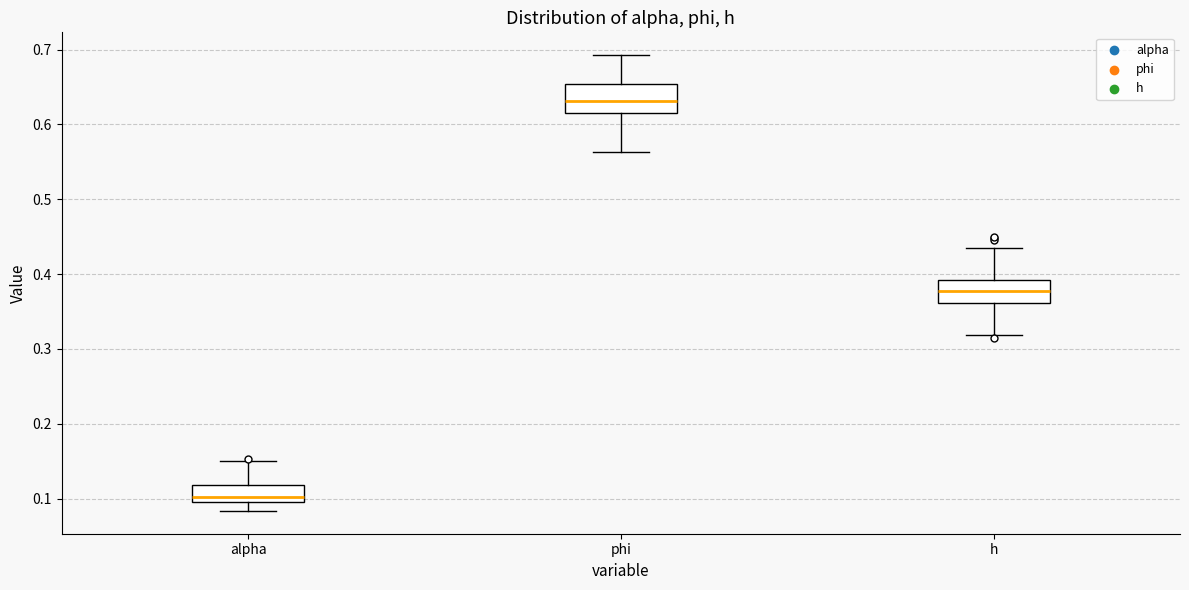

Where is the upper edge of the box for phi on the y-axis? The values are not printed on the chart, so give them approximately, as read against the axis.

0.65